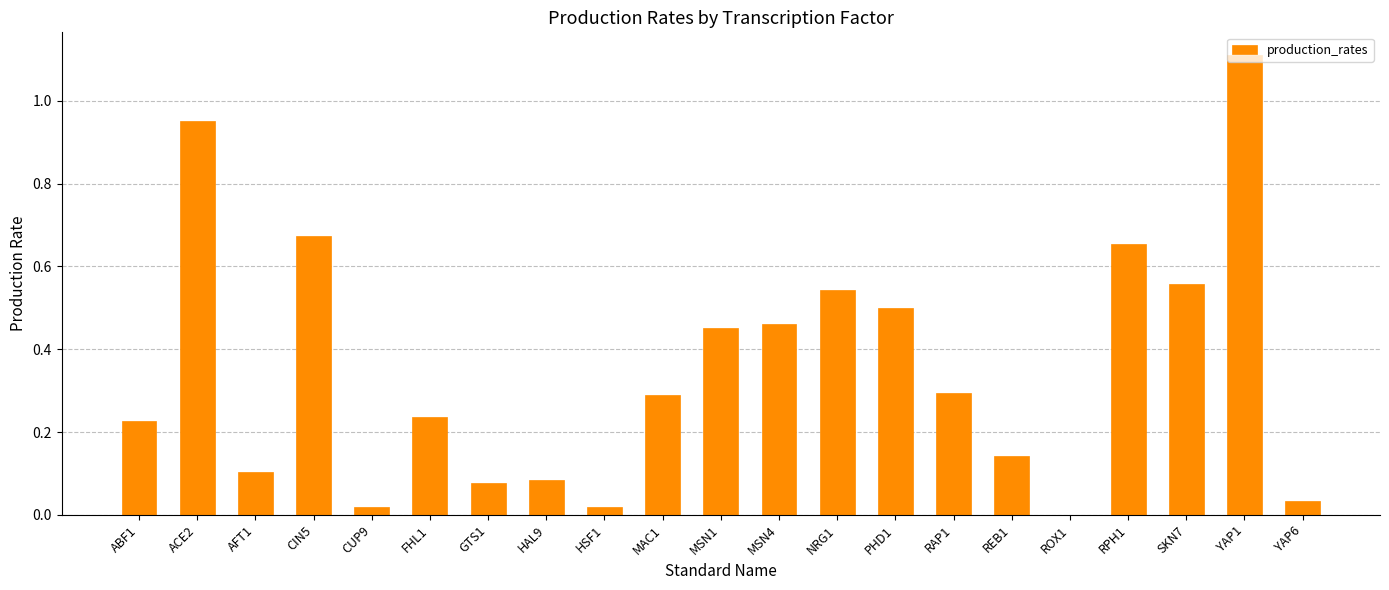

Which has a higher value, HAL9 or CIN5?

CIN5